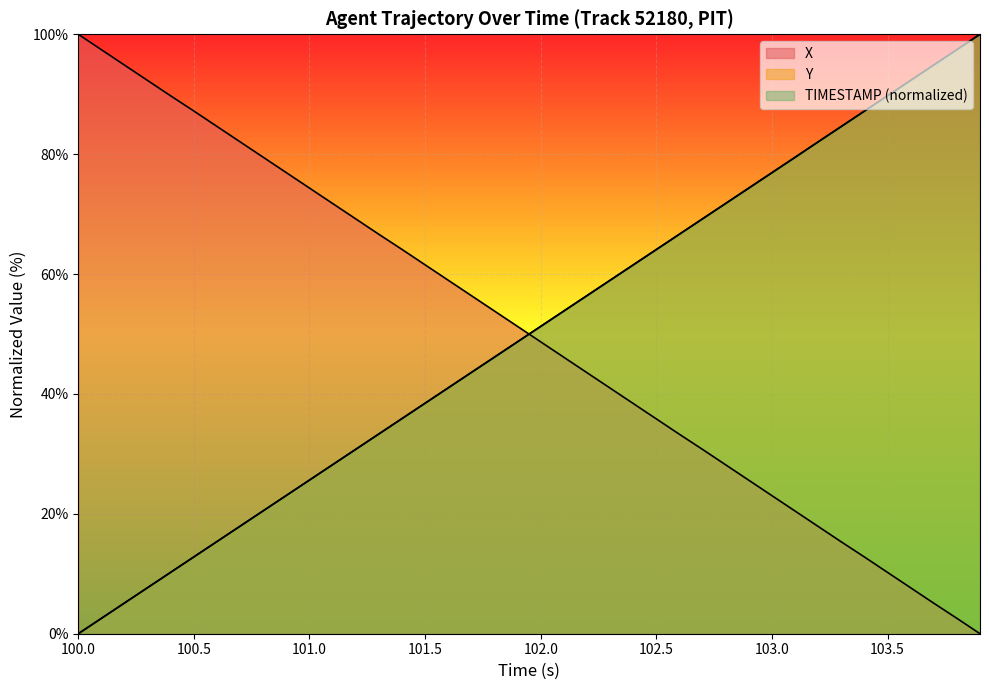

What is the maximum value for Y?

100.0